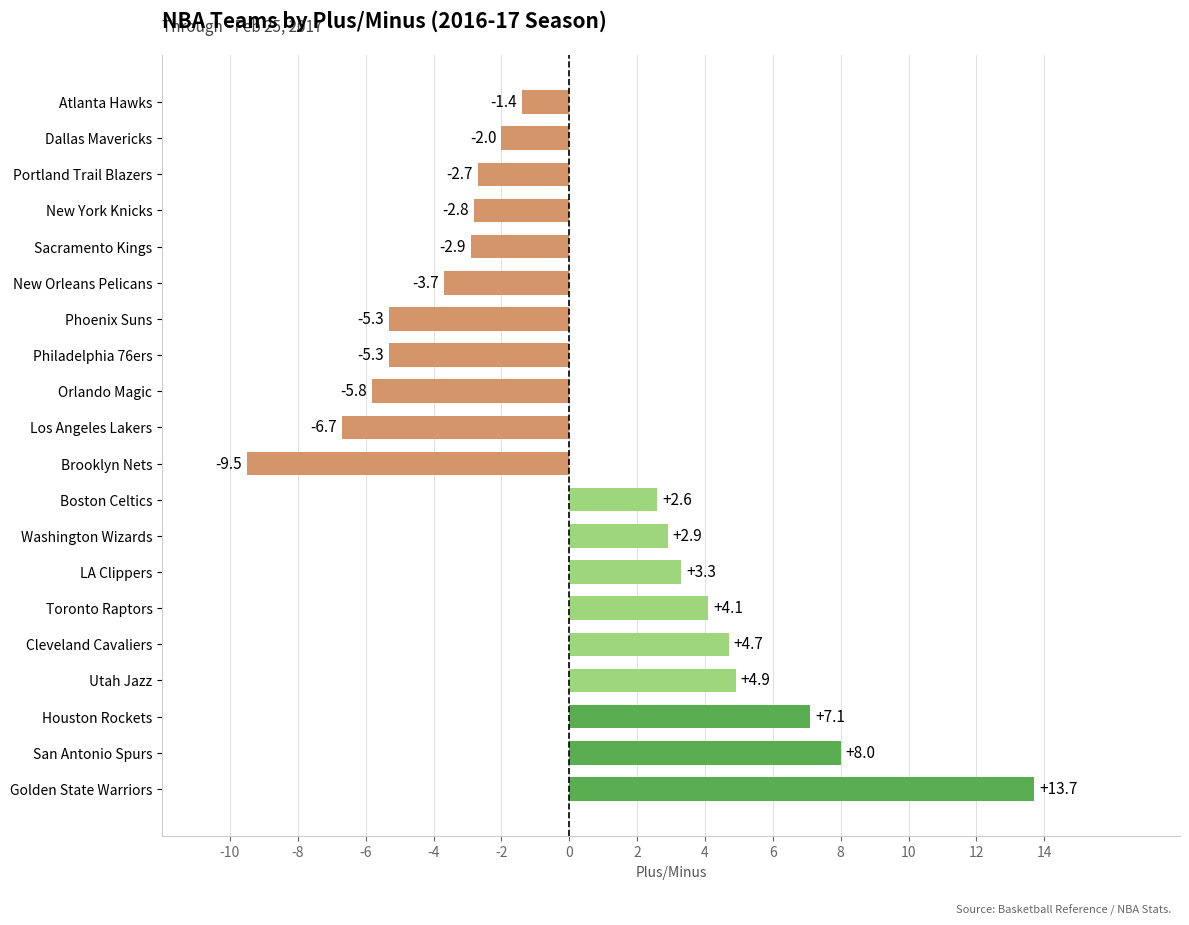

How many negative values are there?

11